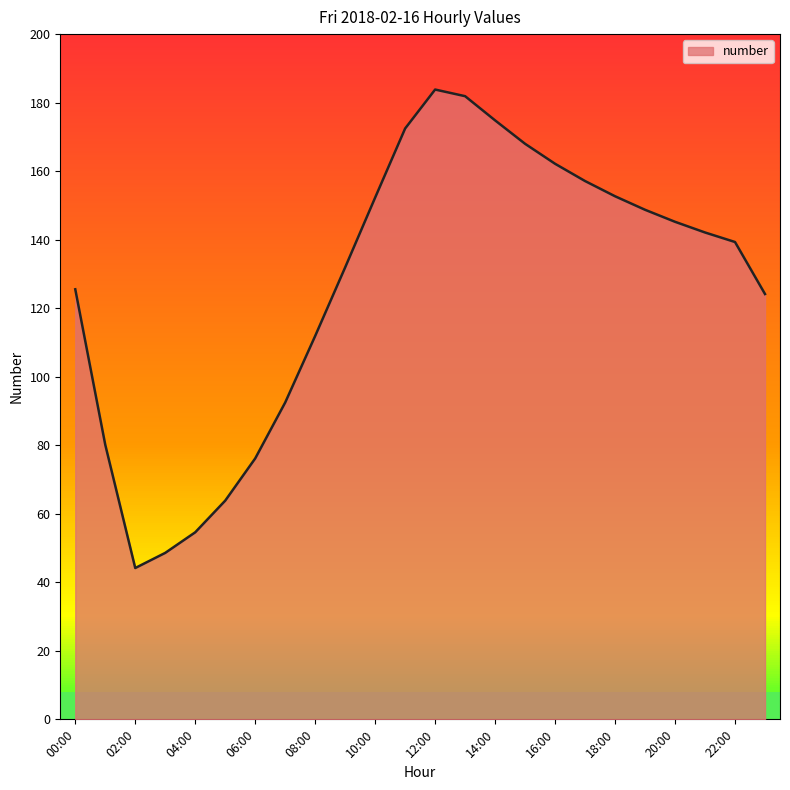

At which category does the chart reach its minimum across all series?

02:00